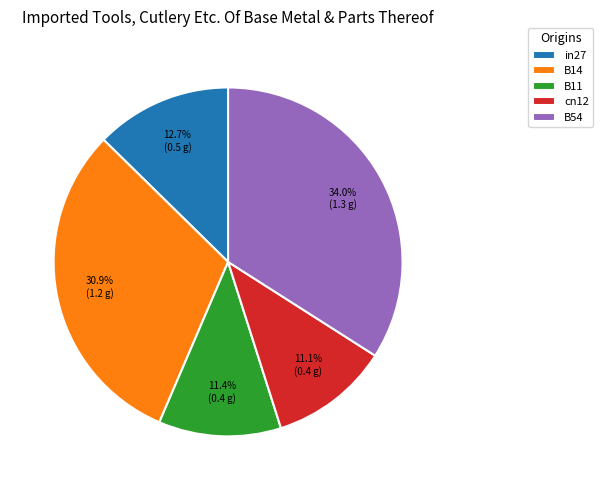

Does any single category account for the majority?

No